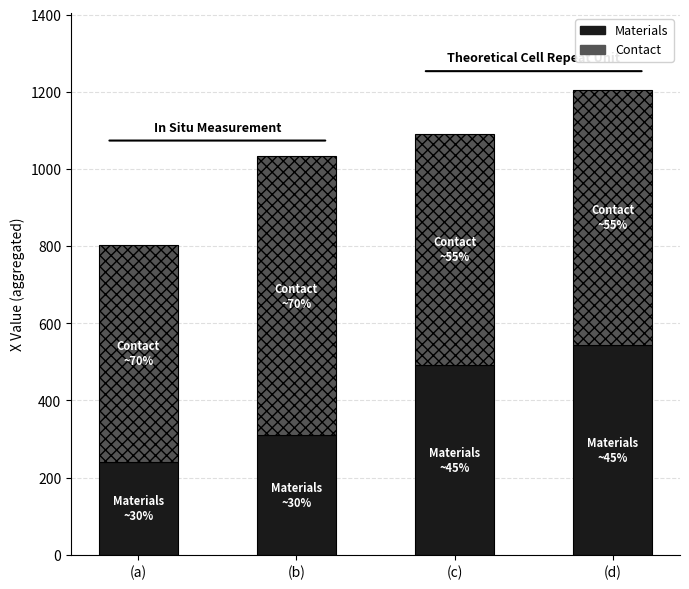

Which category has the highest value in the Materials series?

(d)